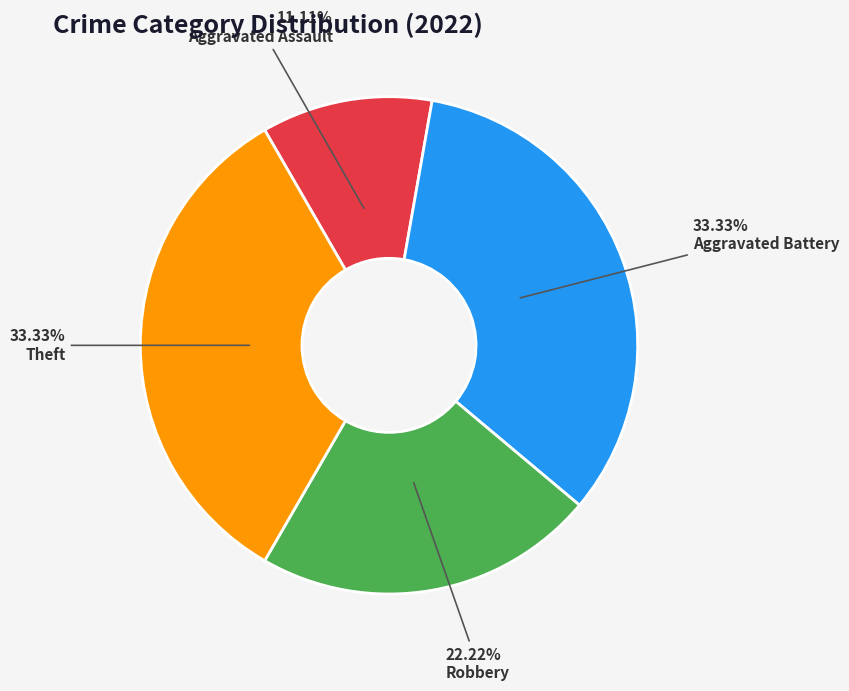

To the nearest percent, what portion does Aggravated Battery represent?

33%